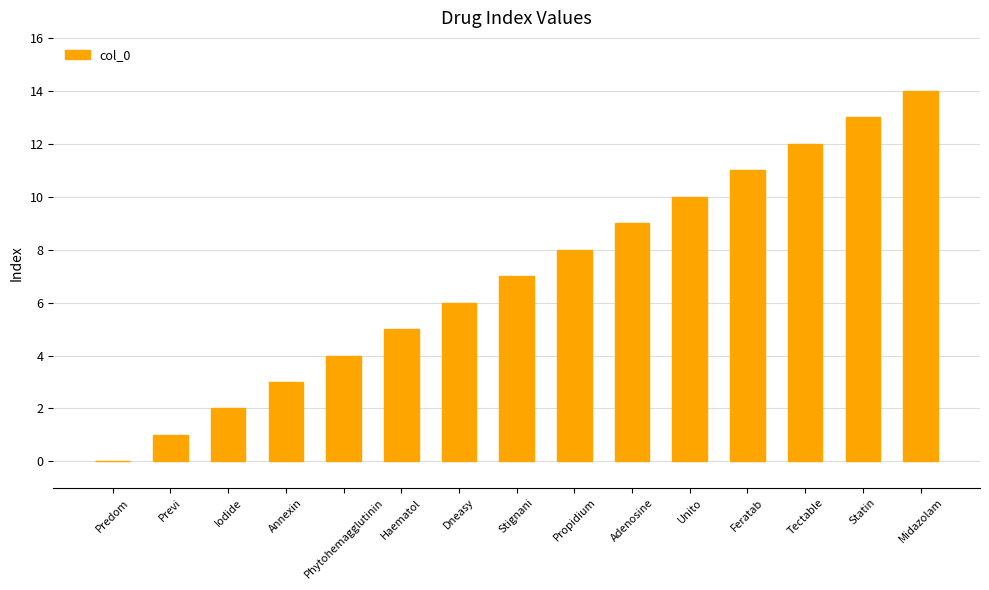

True or false: the data shows 22 at Statin.

False